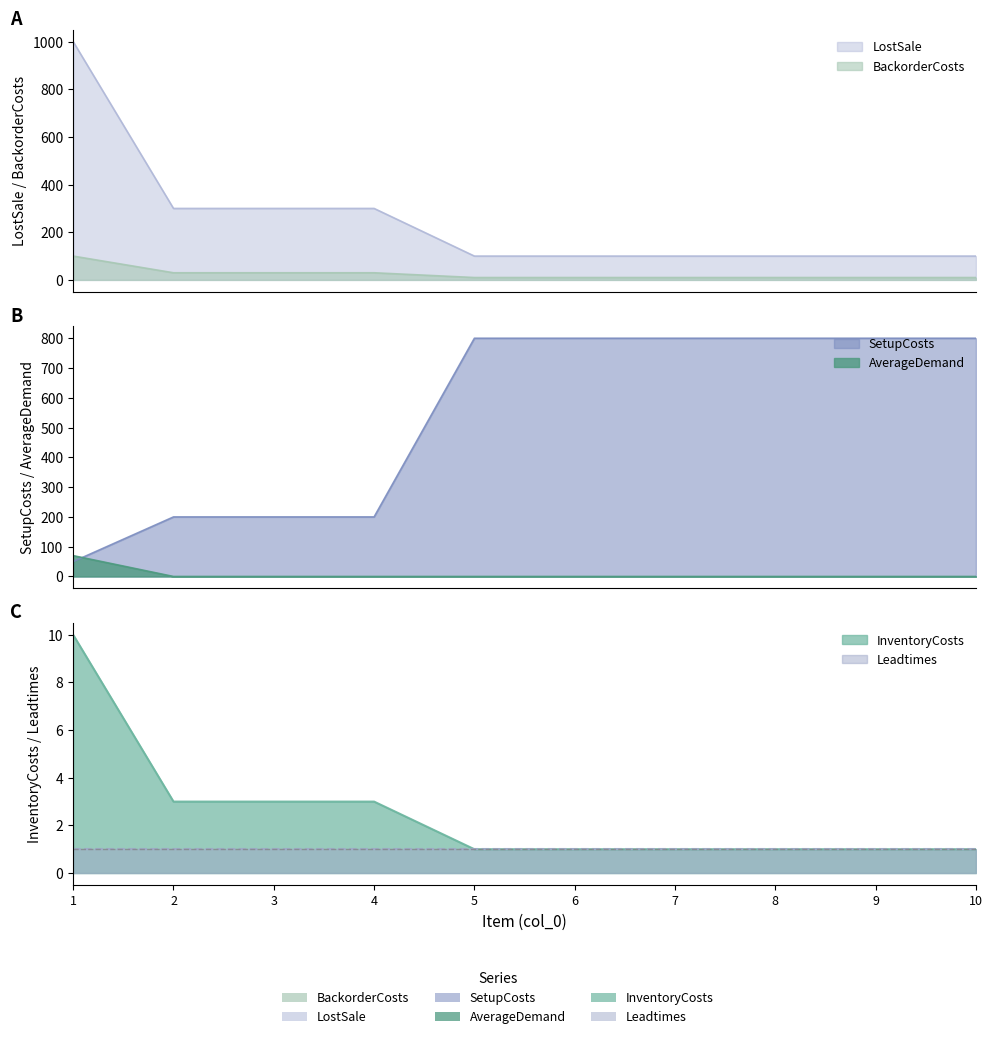

How many data points does each series have?

10